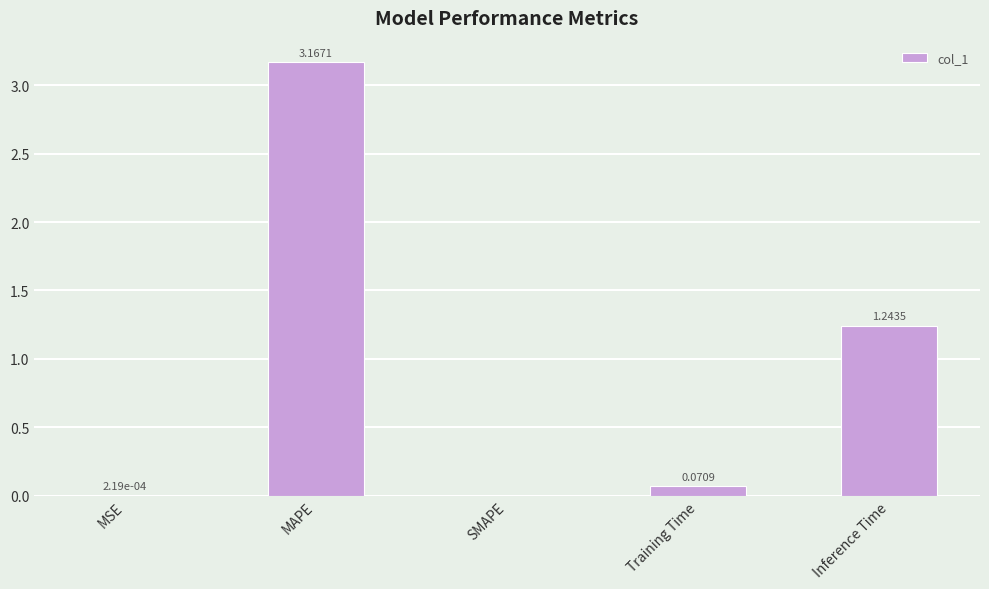

What is the change in value from MSE to MAPE?

+3.2